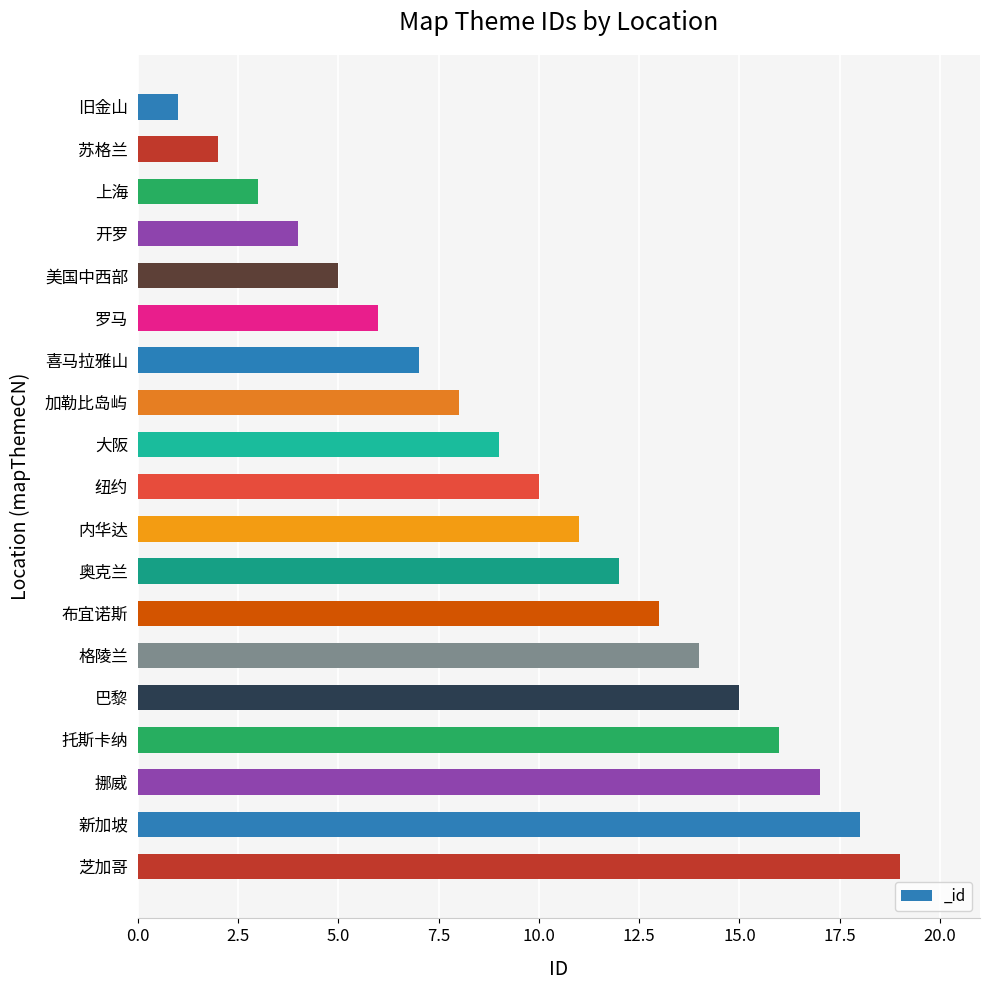

At which category does the chart reach its peak across all series?

芝加哥